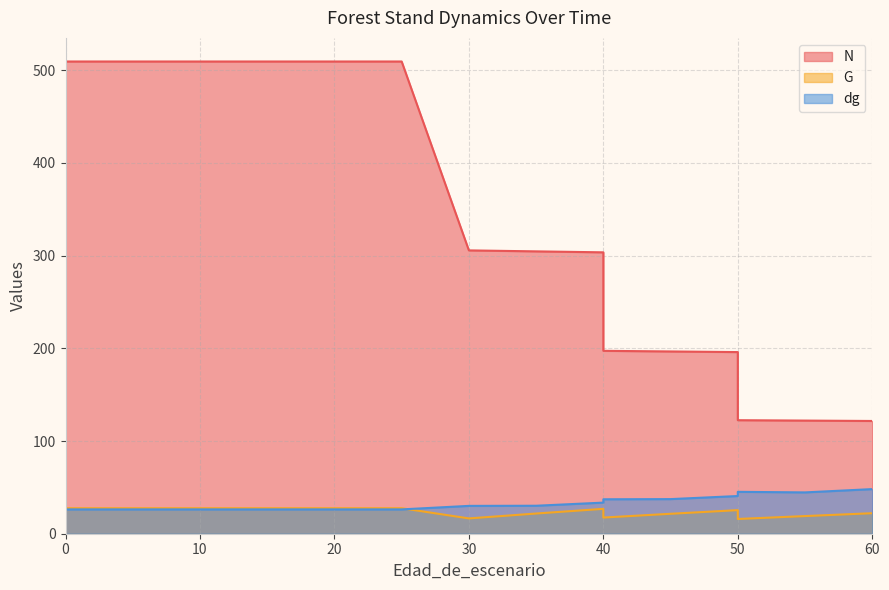

At which category does G reach its first local valley?

30